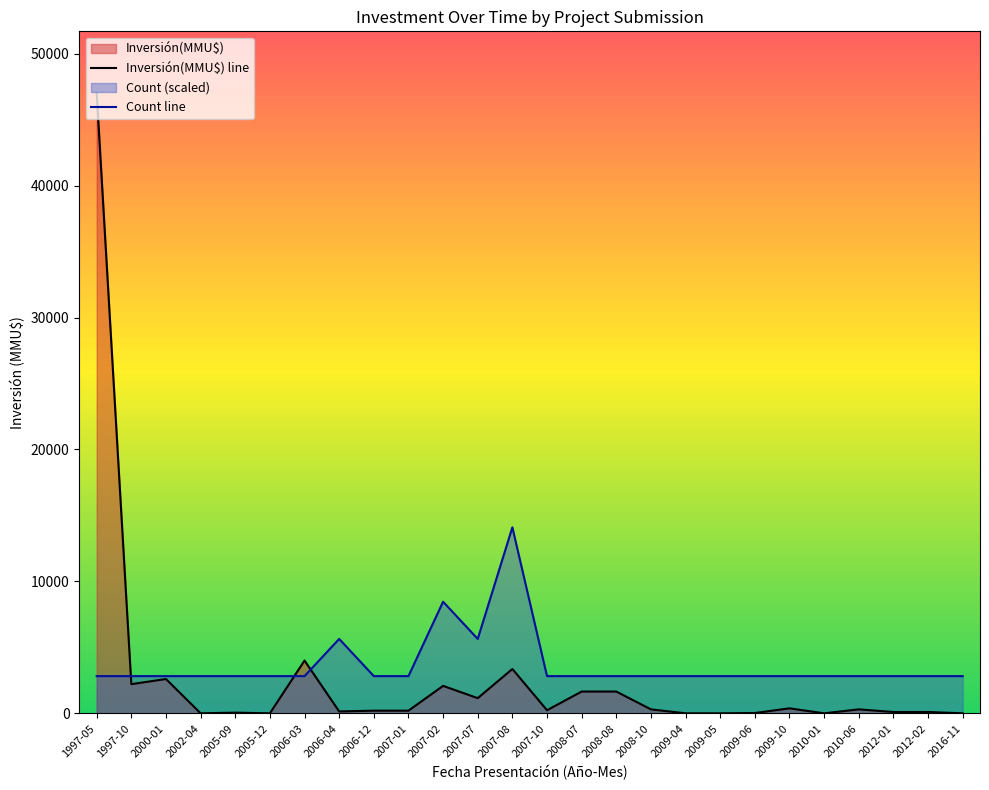

How many values in Inversión(MMU$) line are above zero?

20